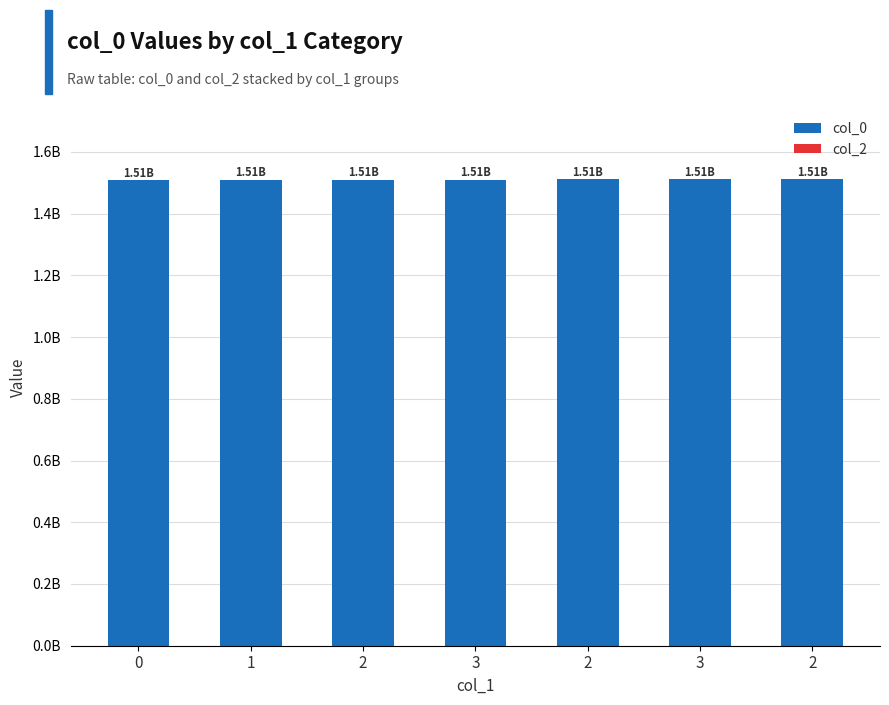

What is the maximum value shown in the chart?

1512162493